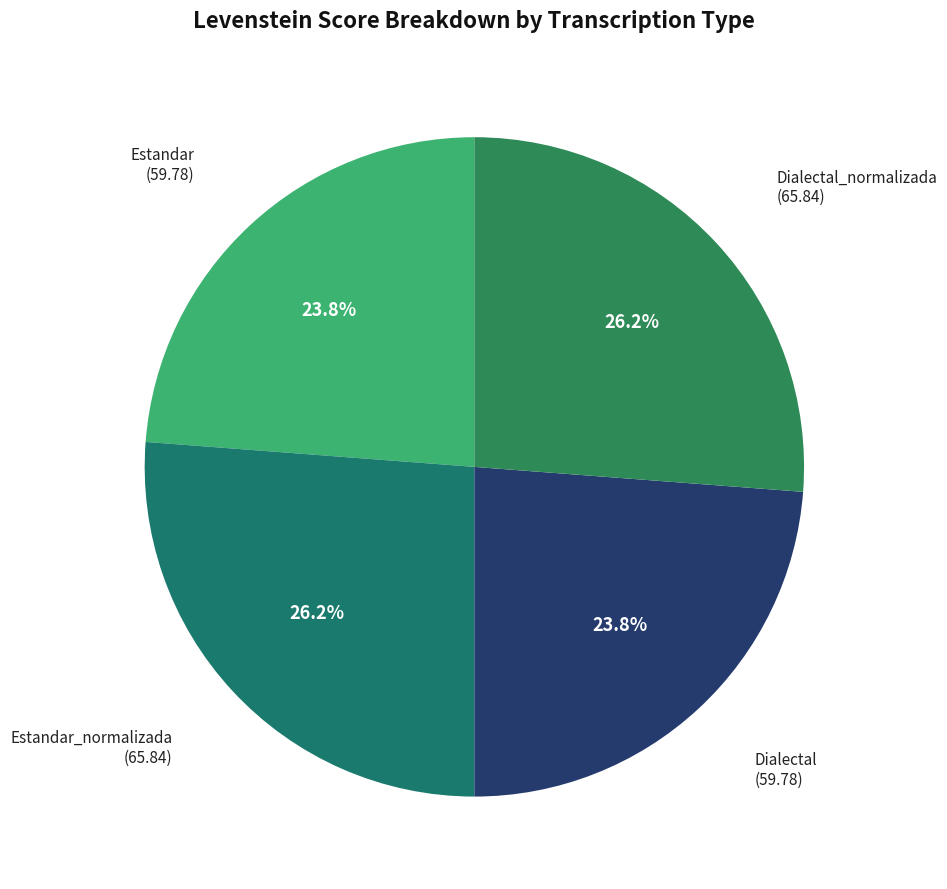

The Estandar slice represents 24% of the pie. True or false?

True